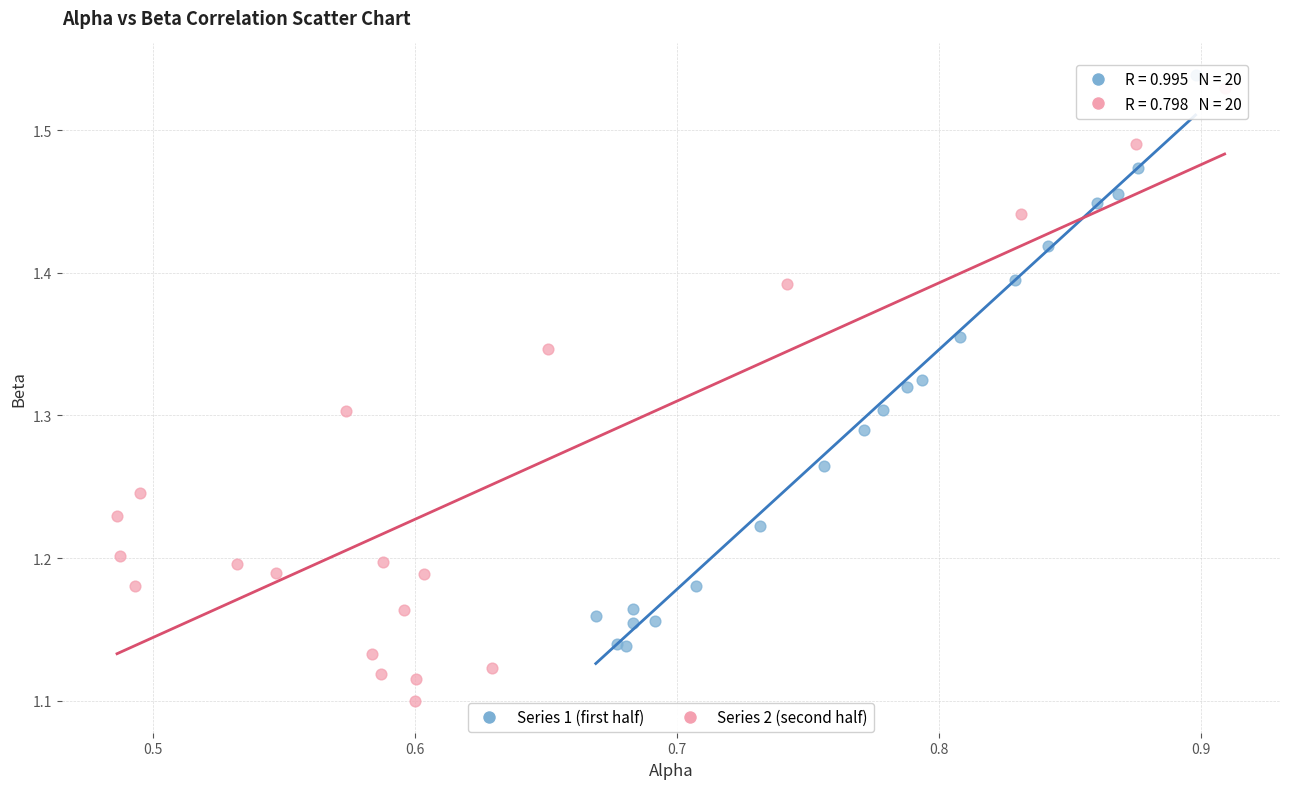

Which series contains the lowest Y value?

Series 2 (second half)